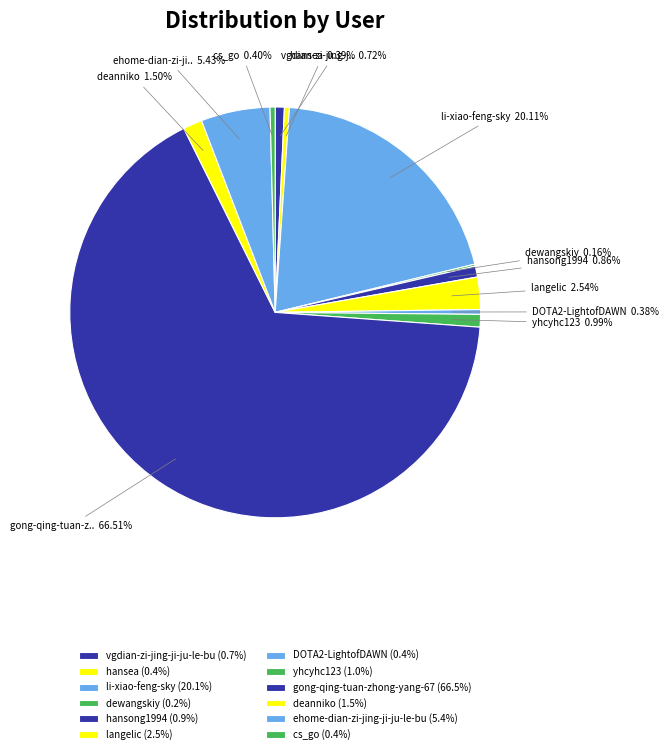

True or false: ehome-dian-zi-jing-ji-ju-le-bu accounts for 11% of the total.

False